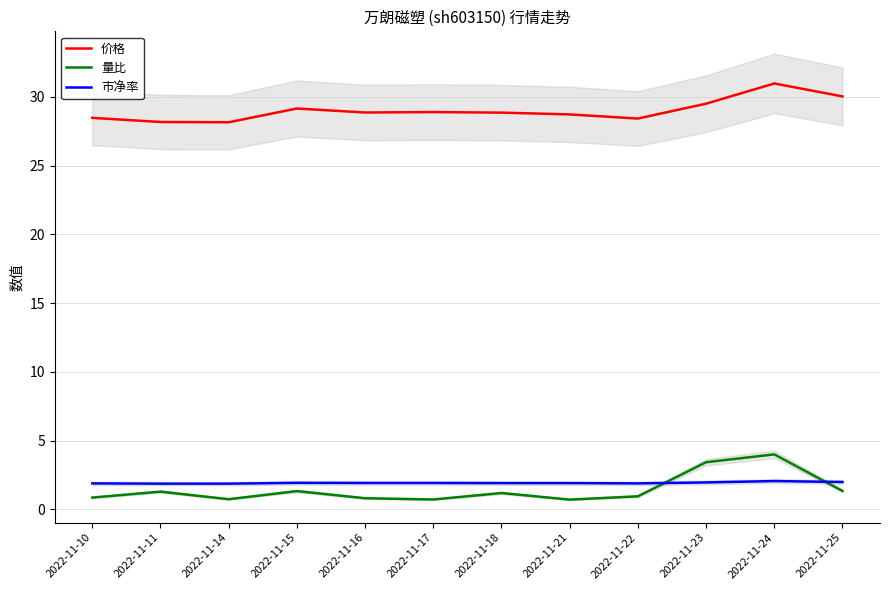

What is the value of the 量比 point at the 6th from the left?

0.7